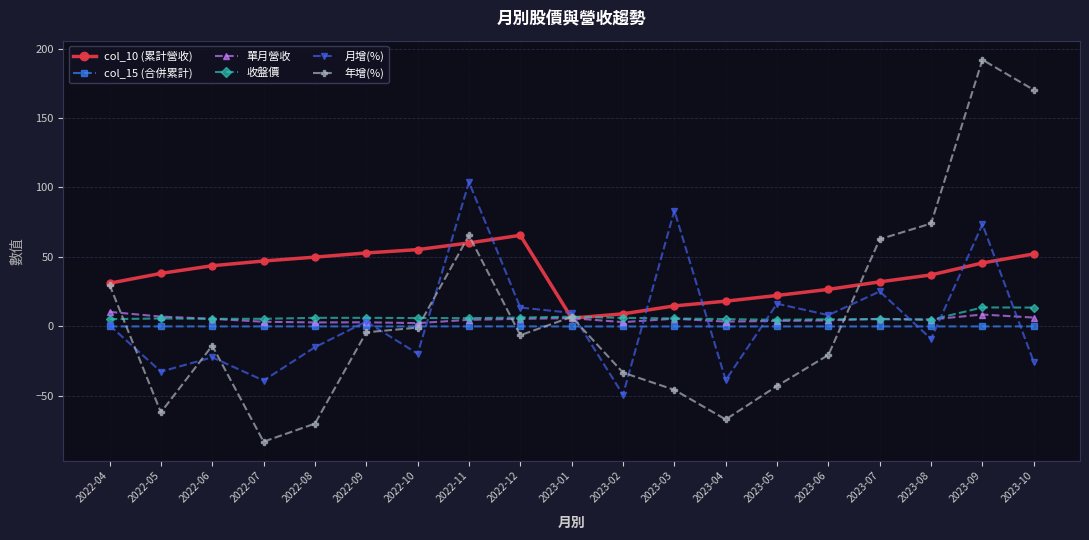

What is the difference between the second highest and second lowest values in the 收盤價 series?

8.8